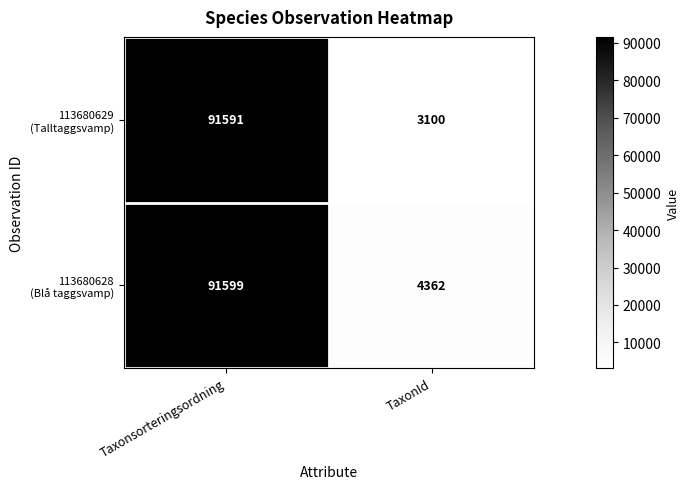

What is the difference between the highest and lowest values at Taxonsorteringsordning?

8